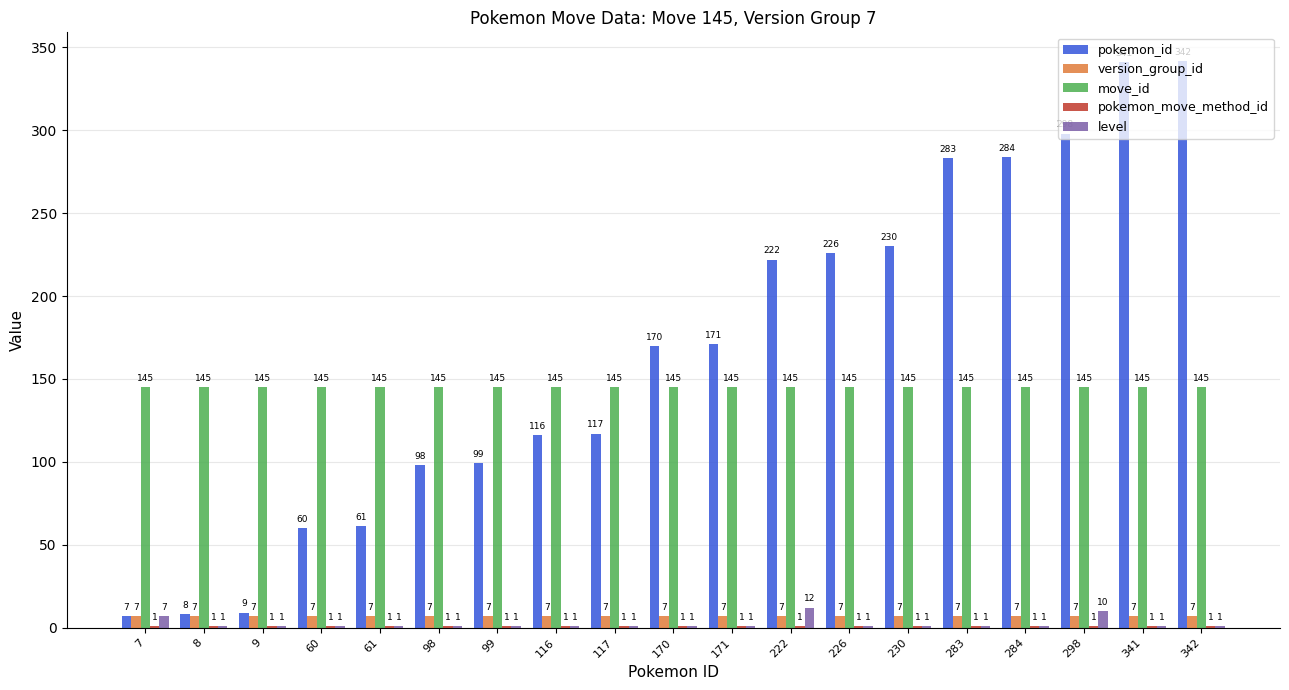

The value of pokemon_id at 117 is 185. True or false?

False